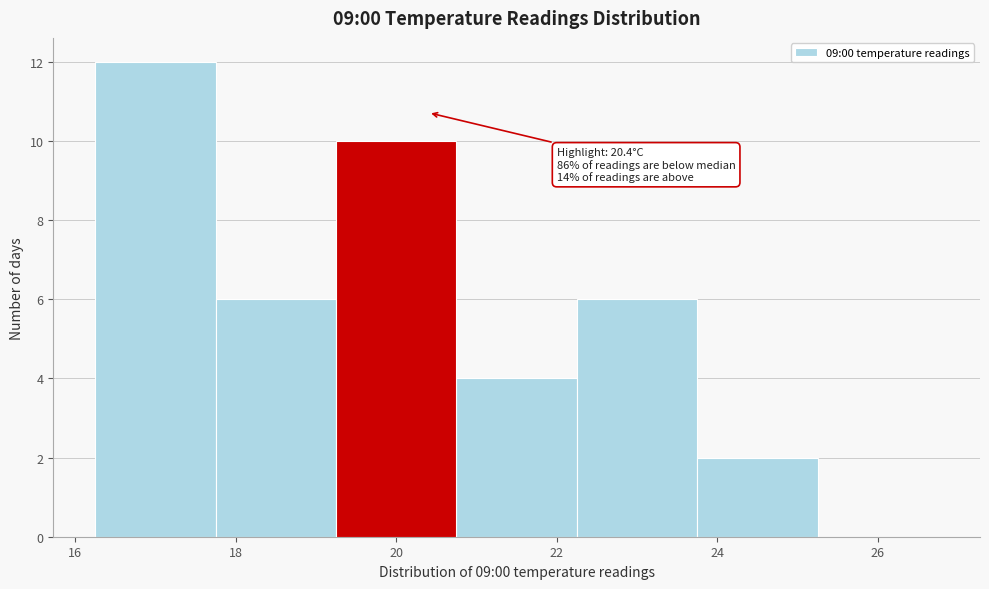

Over which range of the x-axis is the bar tallest?

16.25 to 17.75